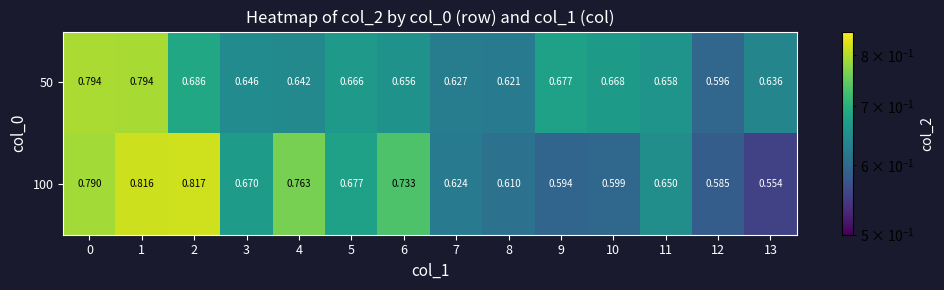

Is the value of 100 at 11 greater than the value of 50 at 0?

No